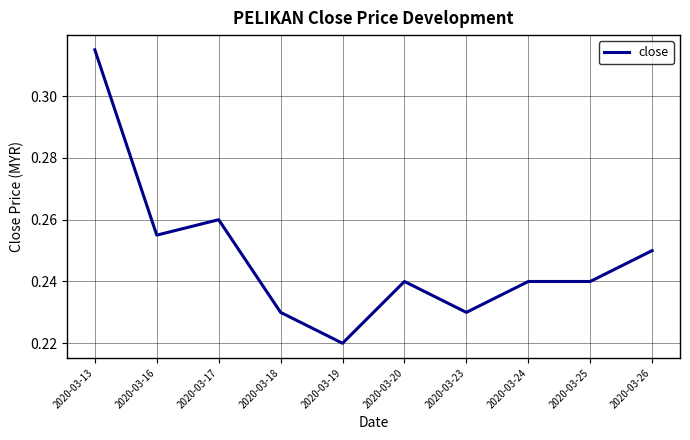

At which label is the value closest to 0?

2020-03-19